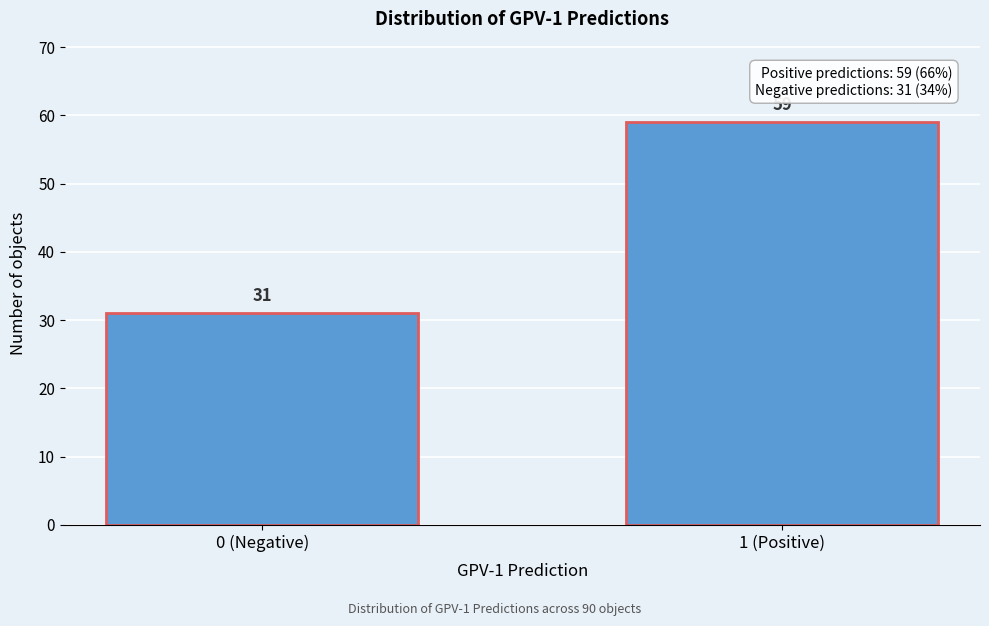

Reading right to left, what are all the values shown in this chart?

59	31